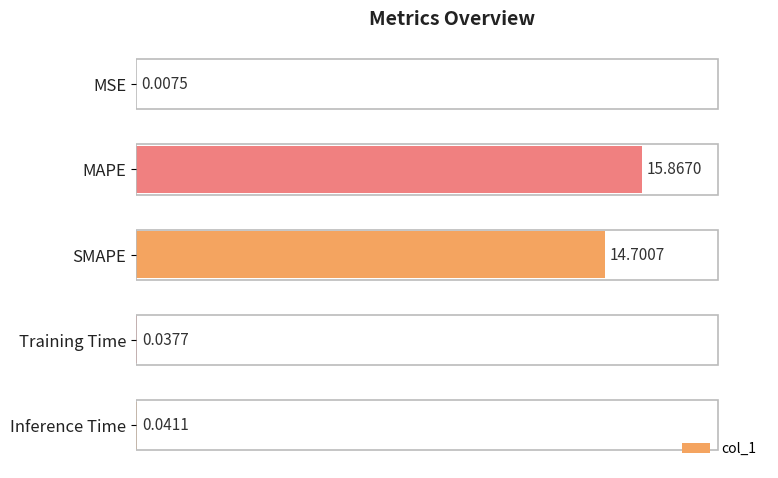

What is the greatest value displayed?

15.9